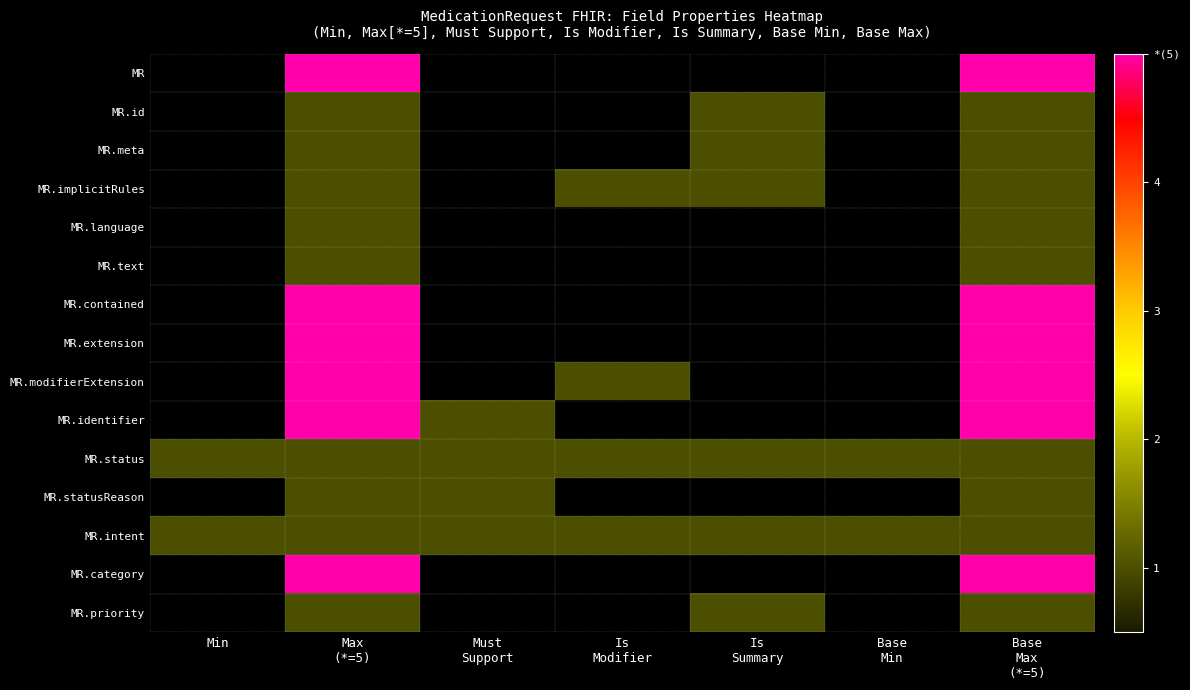

At which category is the sum across all series the highest?

Max
(*=5)